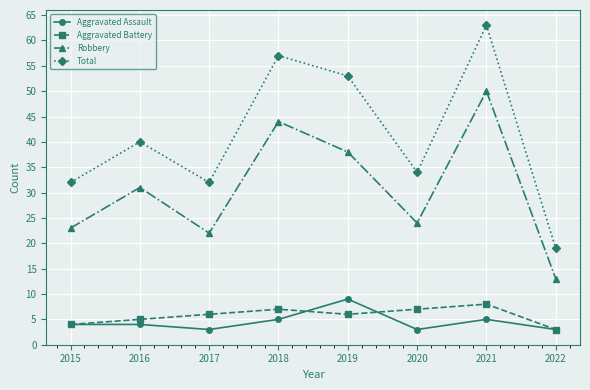

What is the difference between the Robbery values at 2015 and 2017?

1